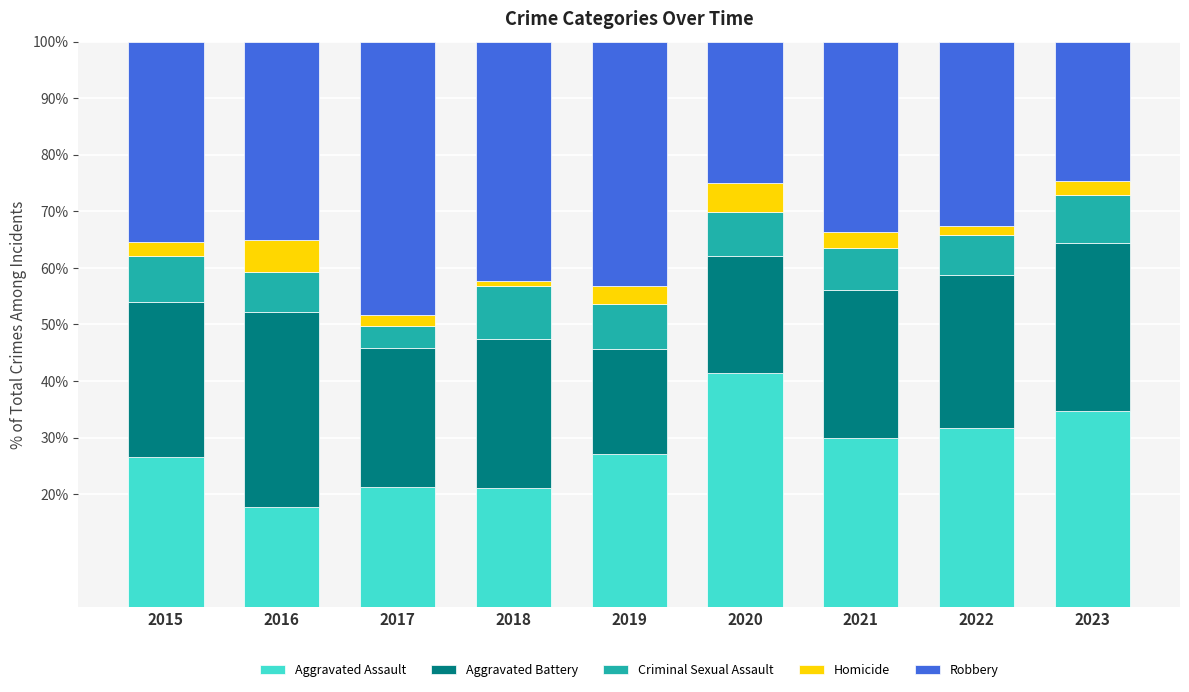

What is the maximum value for Aggravated Assault?

41.4